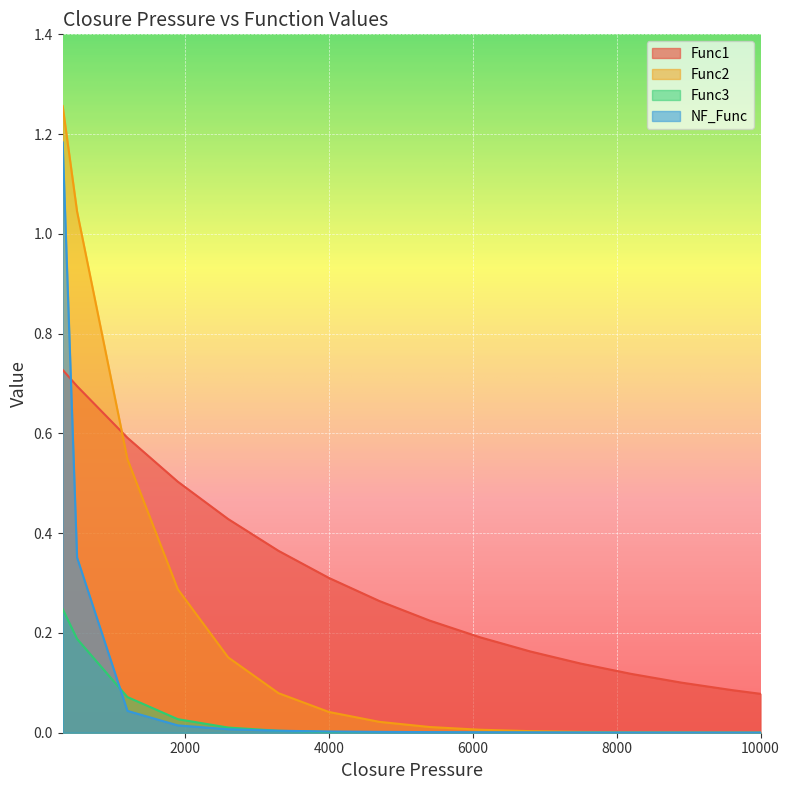

True or false: Func3 and Func2 cross at least once.

False